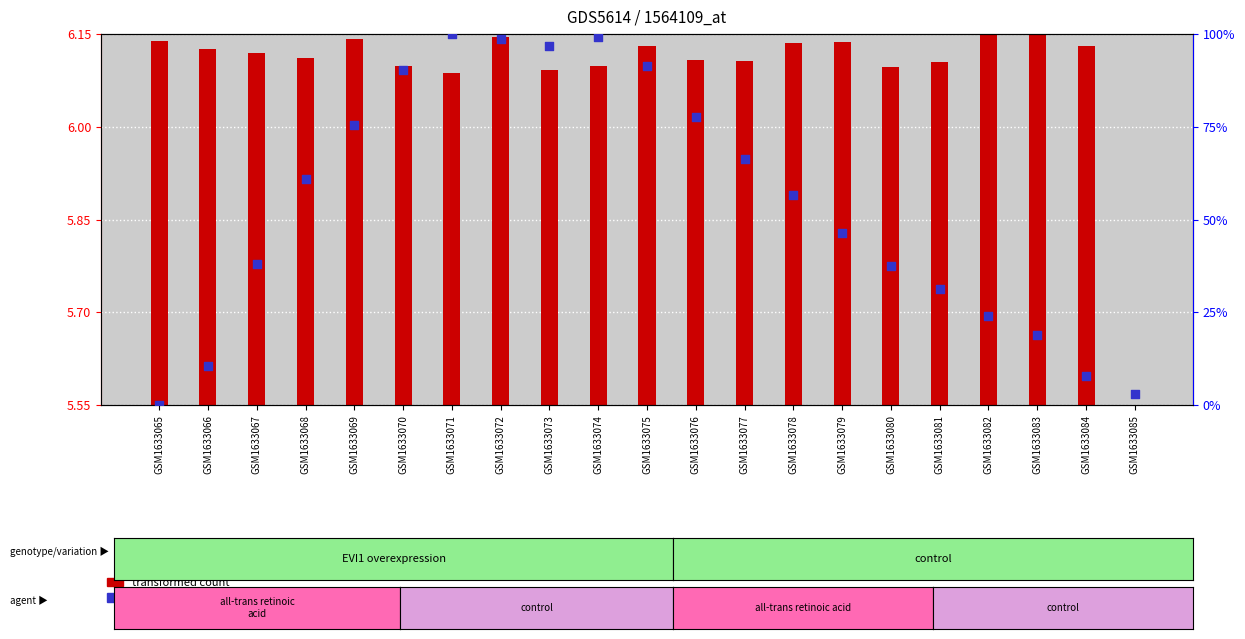

What is the change in value from GSM1633069 to GSM1633081?

-44.2